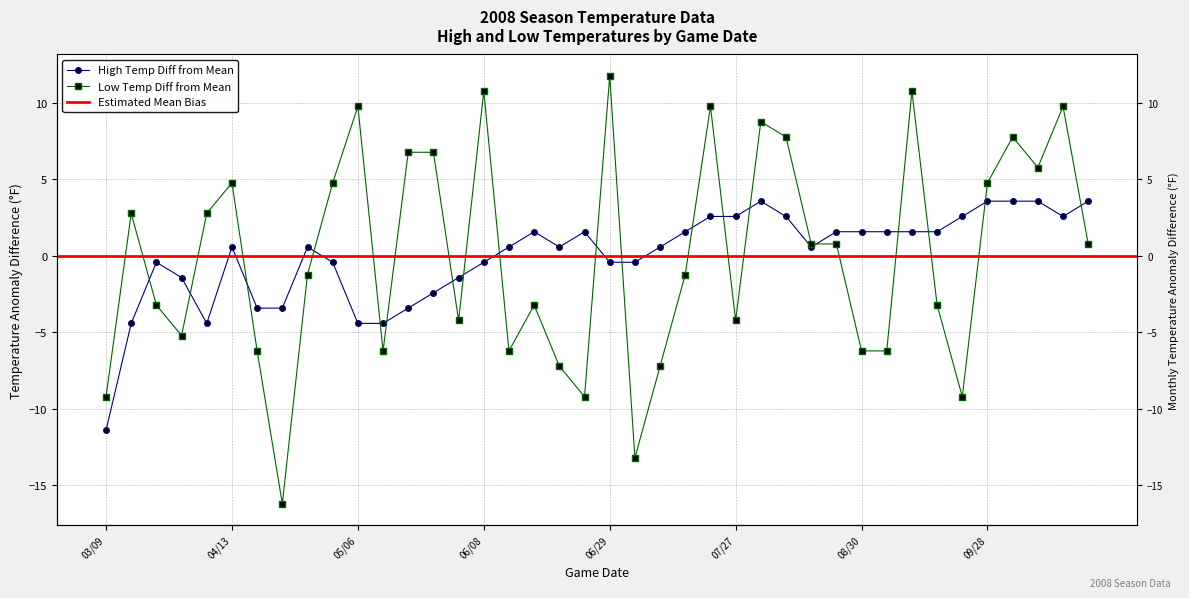

True or false: Low Temp has more than 0 points higher than both neighbors.

True